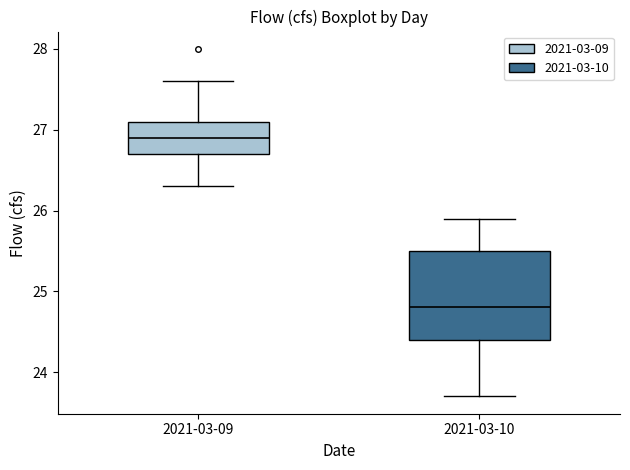

Comparing the boxes themselves (not the whiskers), which one is the tallest?

2021-03-10